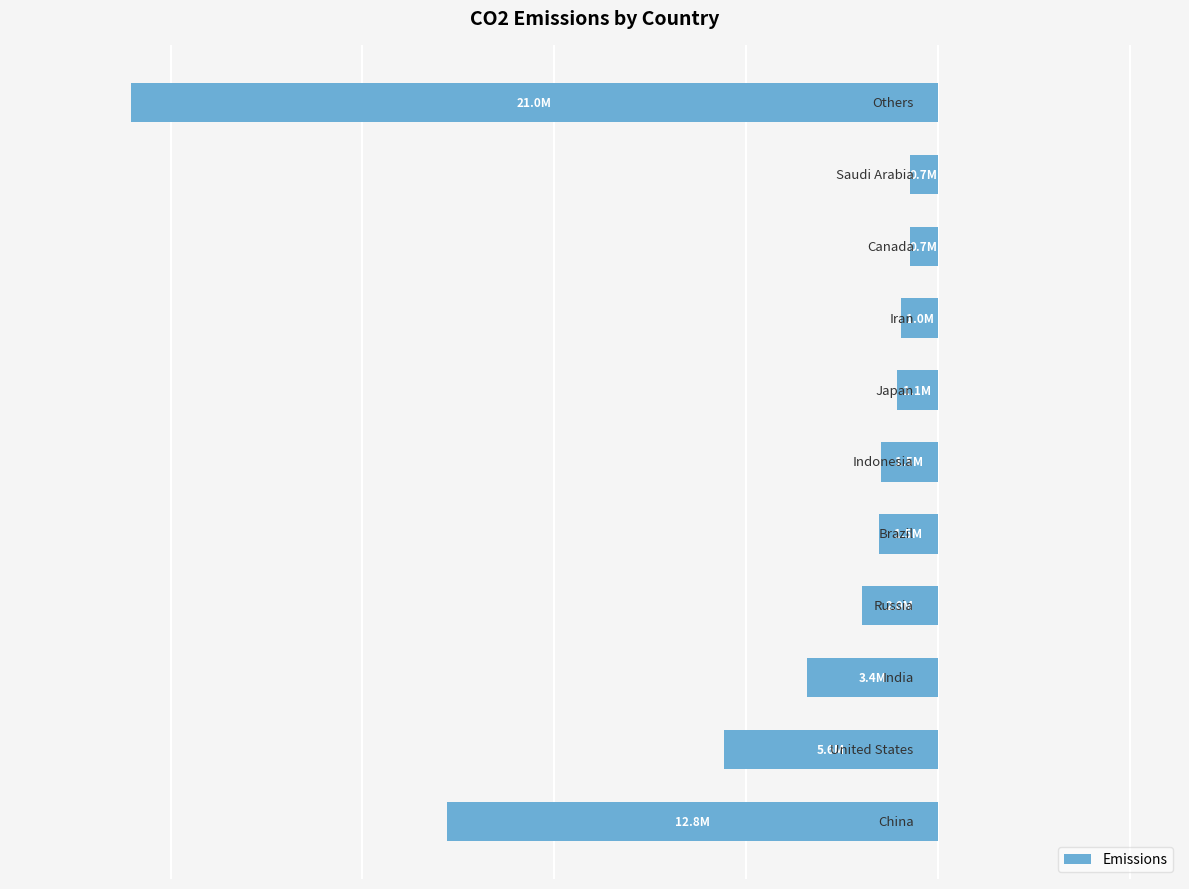

Does the chart contain stacked bars?

No